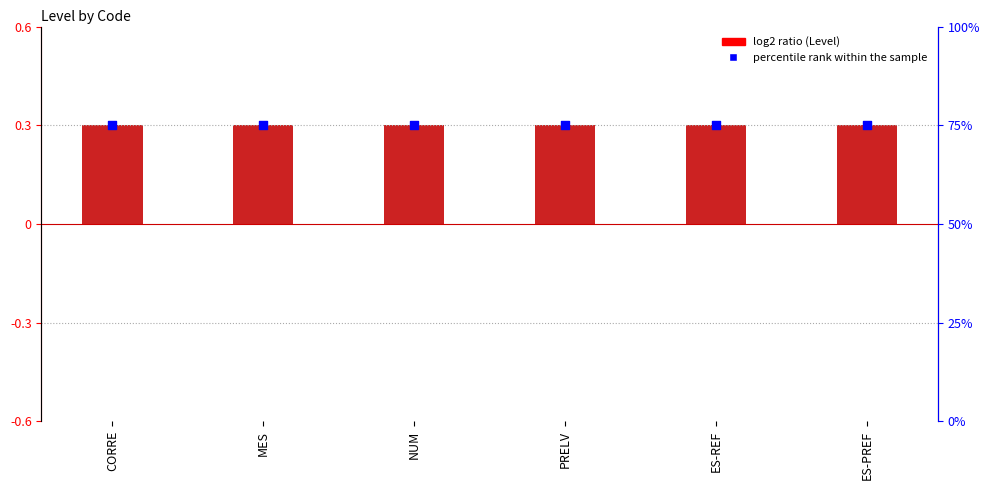

At how many categories does at least one series exceed 73?

6